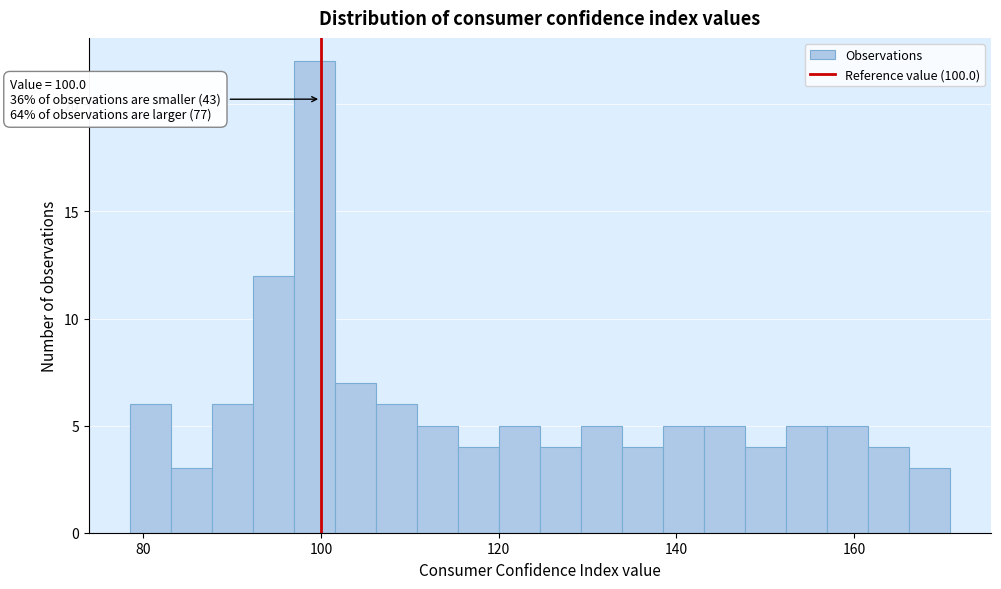

Around what value on the x-axis is the tallest bar? Give the approximate position of its centre, as read against the axis.

100